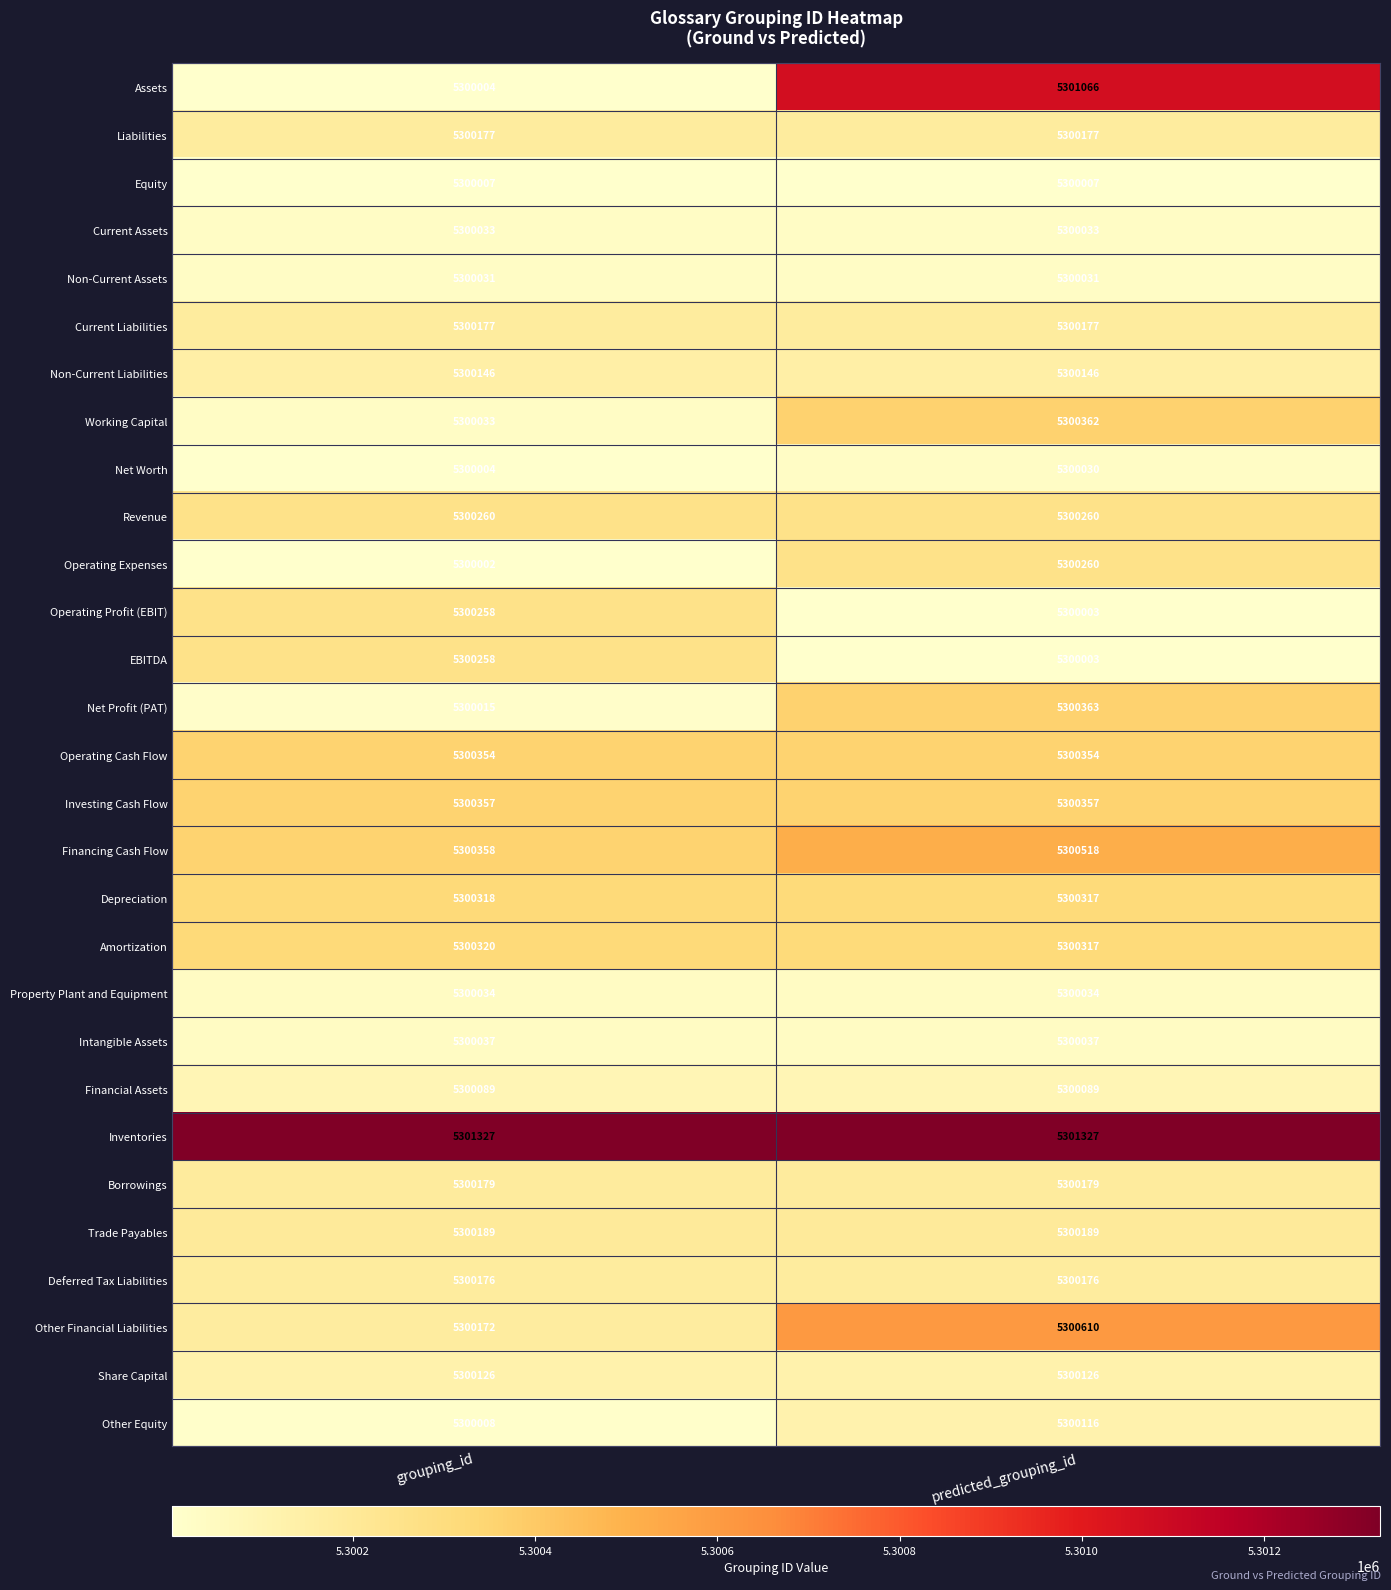

Which series has the largest range (max minus min)?

Assets